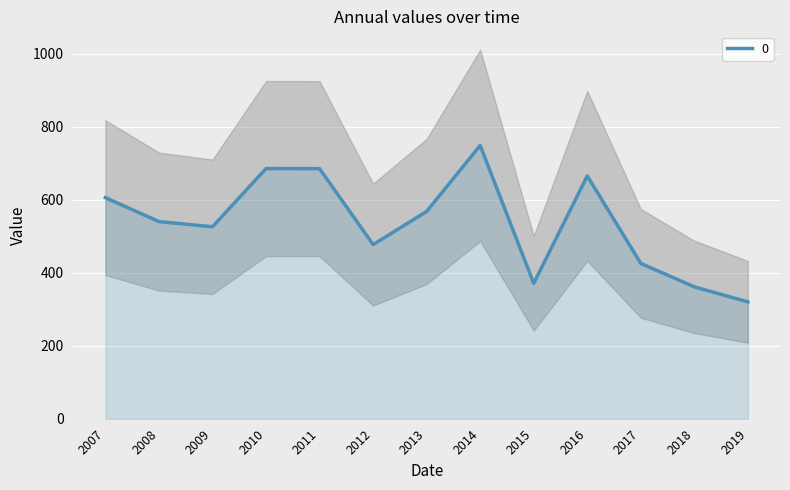

What is the minimum value shown in the chart?

320.3